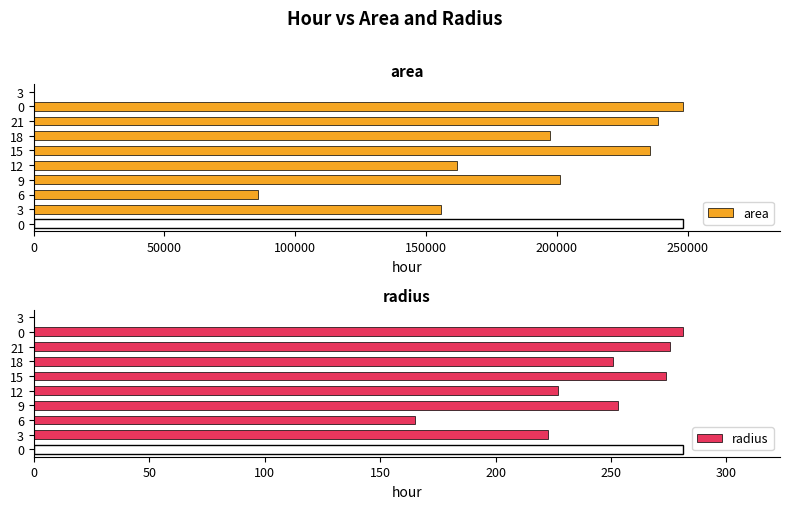

How many positive values does the area series have?

8